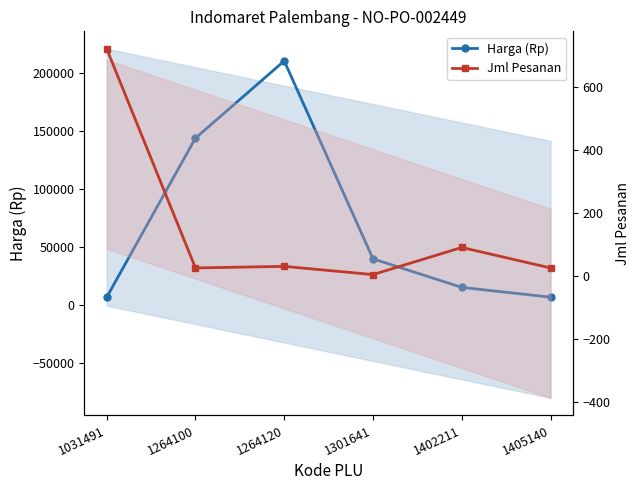

How many values in the Jml Pesanan series are below 30?

3